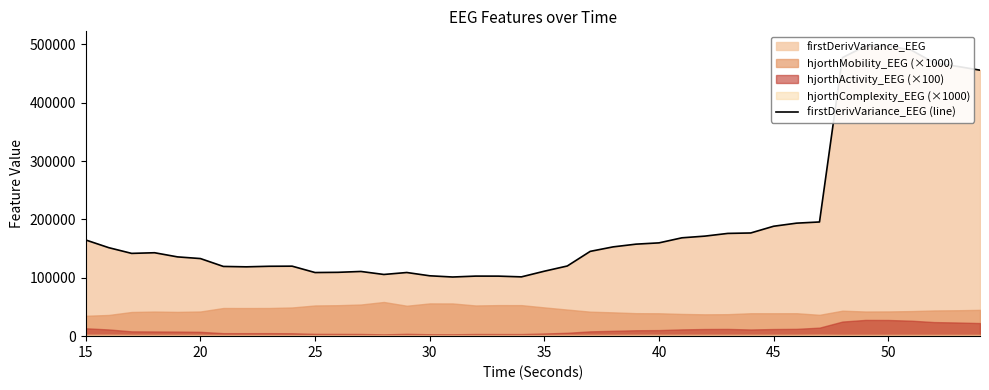

What is the value of the 1st point from the left?

164825.7